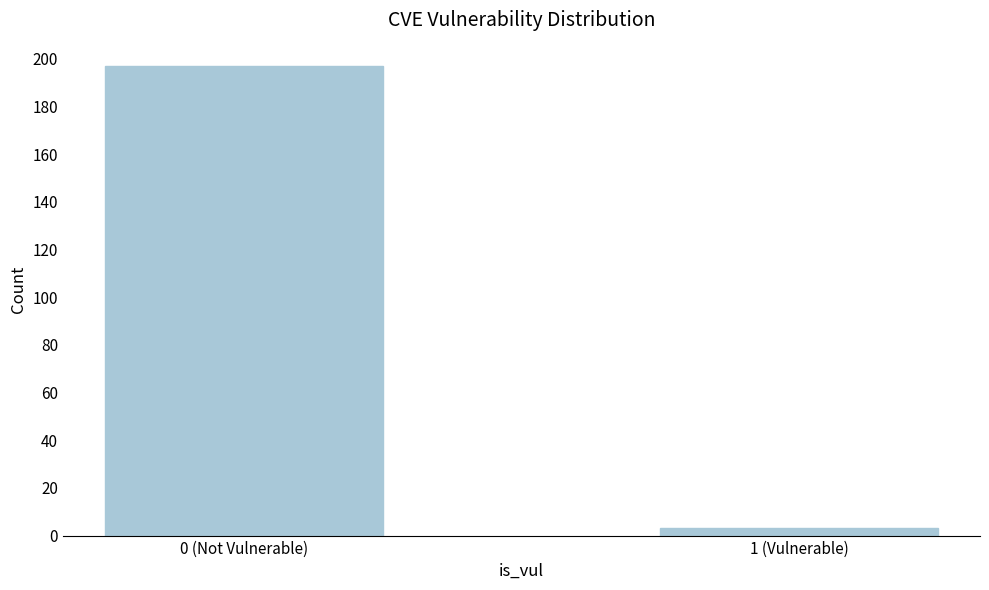

Reading left to right, extract all data points from this chart.

197	3